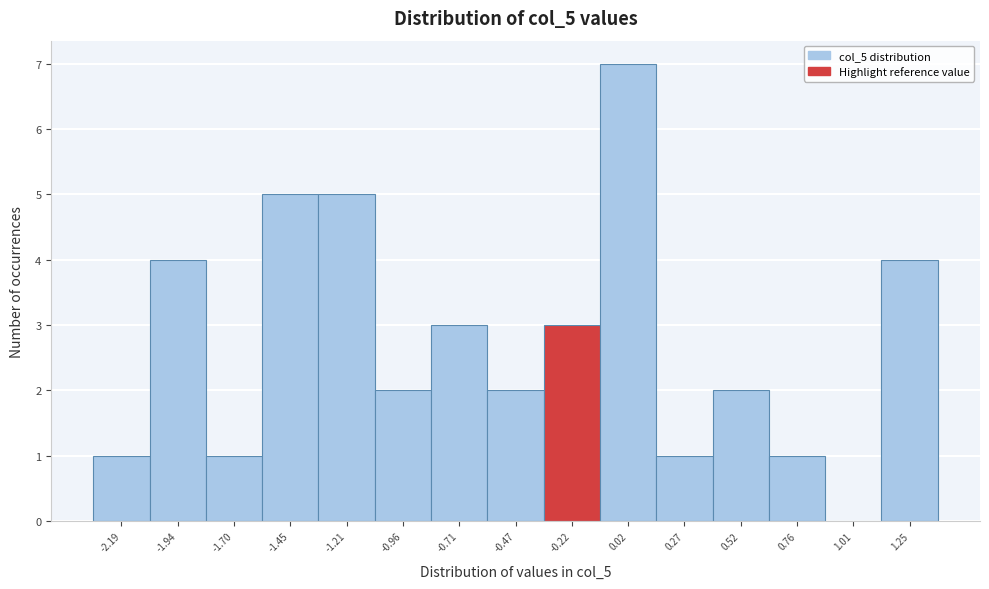

Reading right to left, extract all data points from this chart.

1.25=4	1.01=0	0.76=1	0.52=2	0.27=1	0.02=7	-0.22=3	-0.47=2	-0.71=3	-0.96=2	-1.21=5	-1.45=5	-1.70=1	-1.94=4	-2.19=1